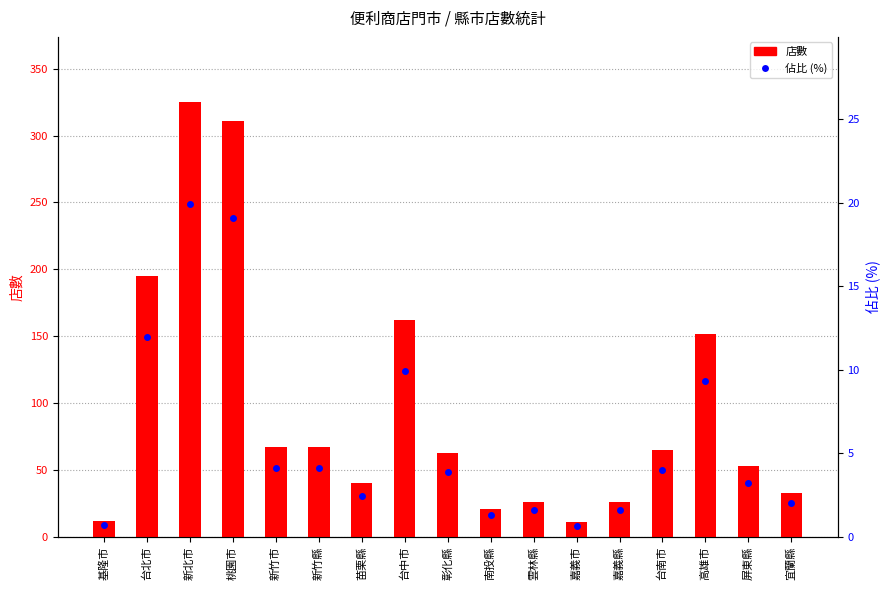

What is the average value of the 佔比 (%) series?

5.9